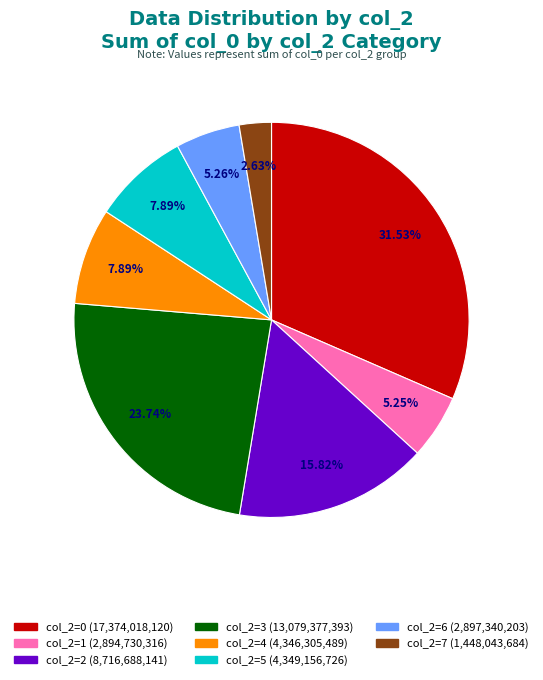

Is there a majority slice in this chart?

No